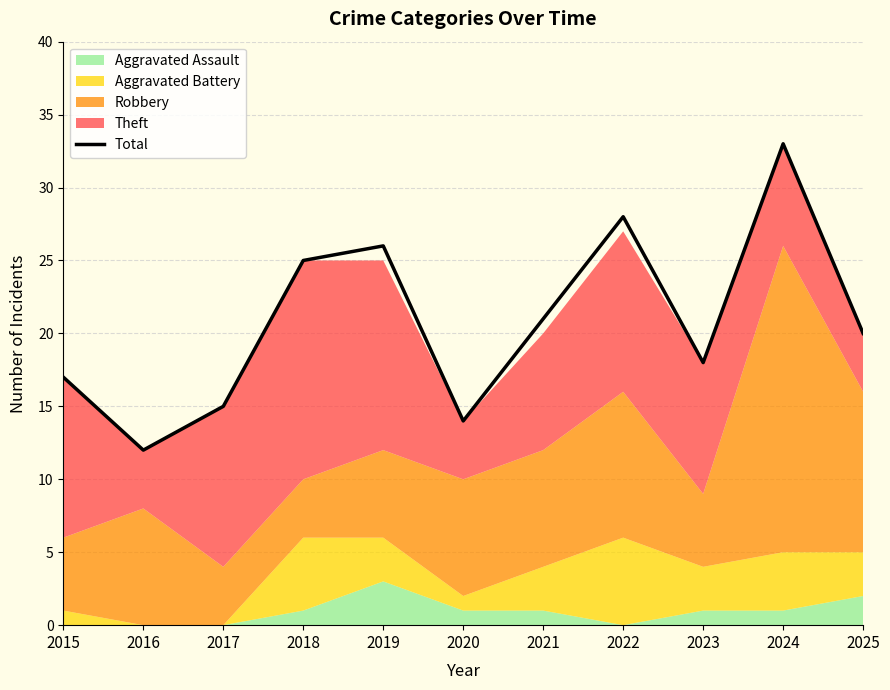

What is the value of the 7th point from the left?

21